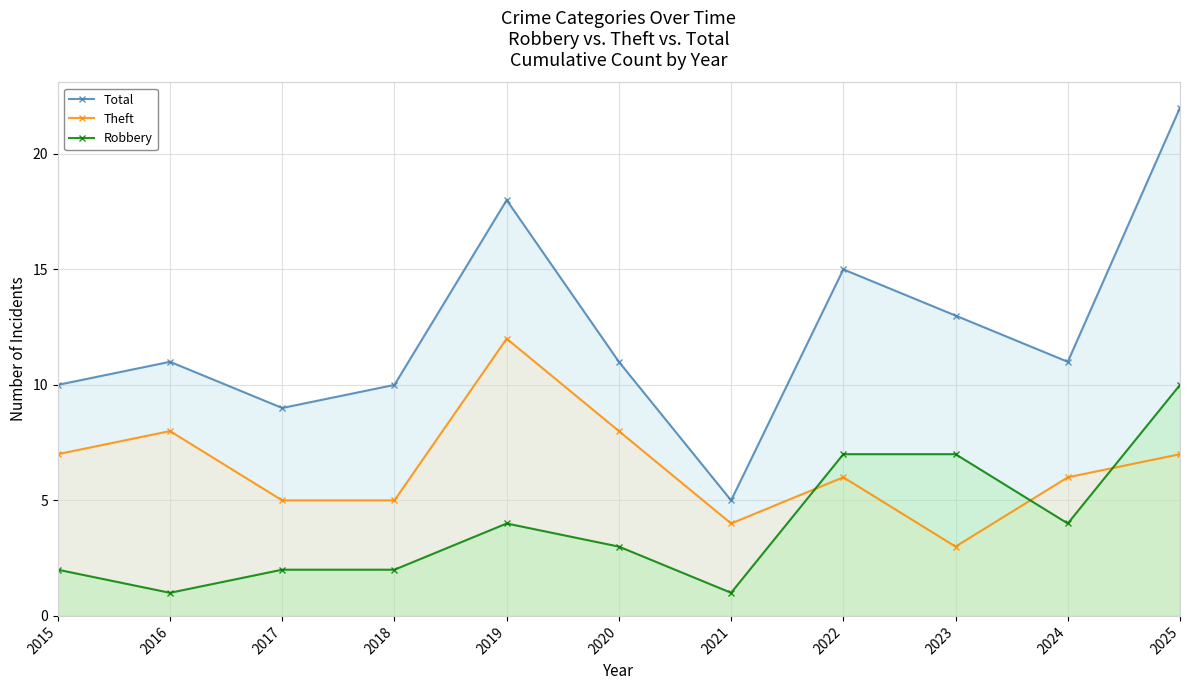

List the labels in order of Total value, largest first.

2025, 2019, 2022, 2023, 2016, 2020, 2024, 2015, 2018, 2017, 2021